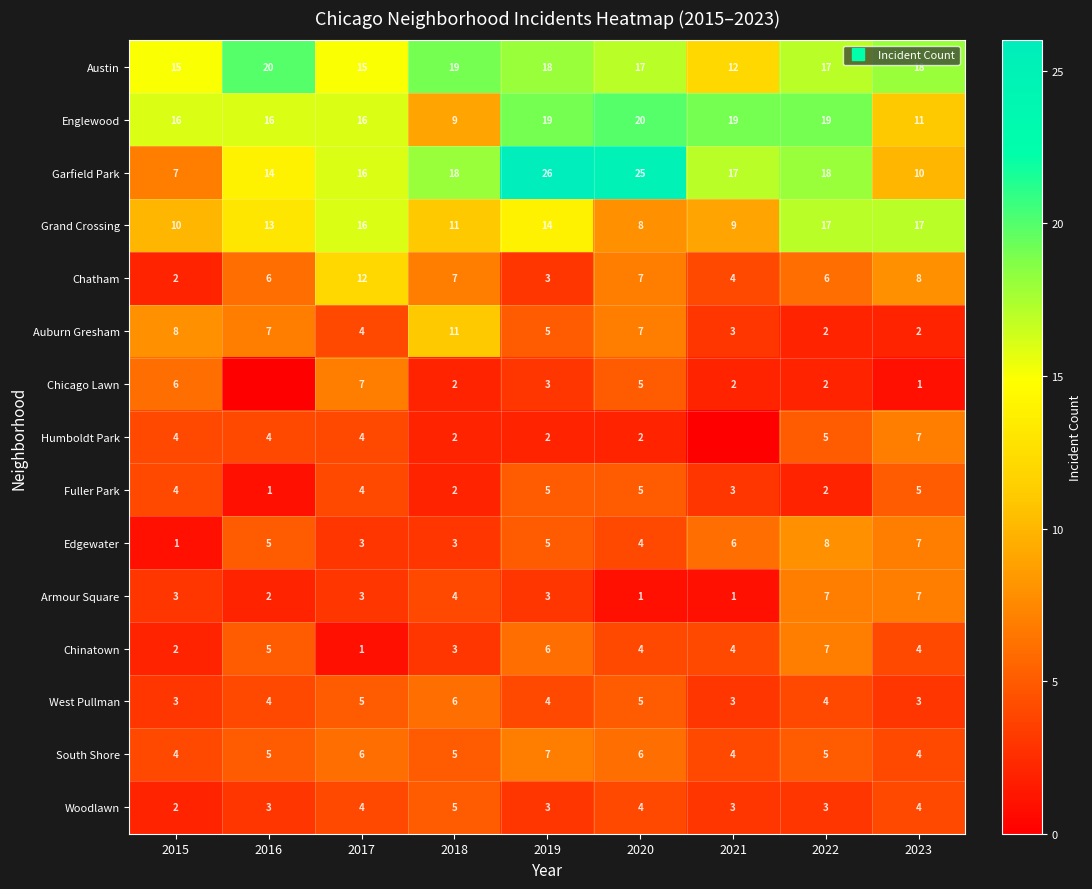

Read the Edgewater value at 2022.

8